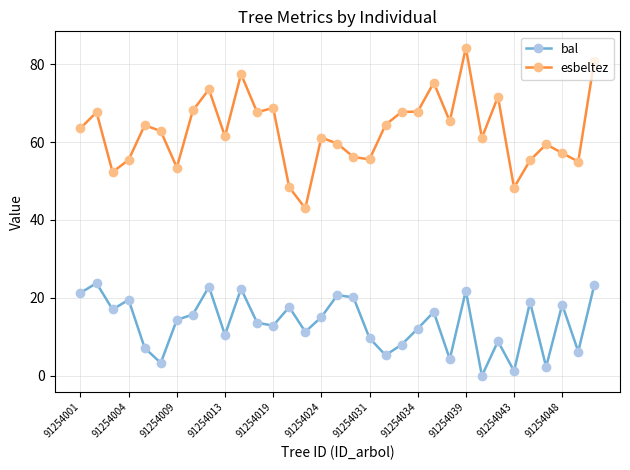

Which series has the largest total across all categories?

esbeltez